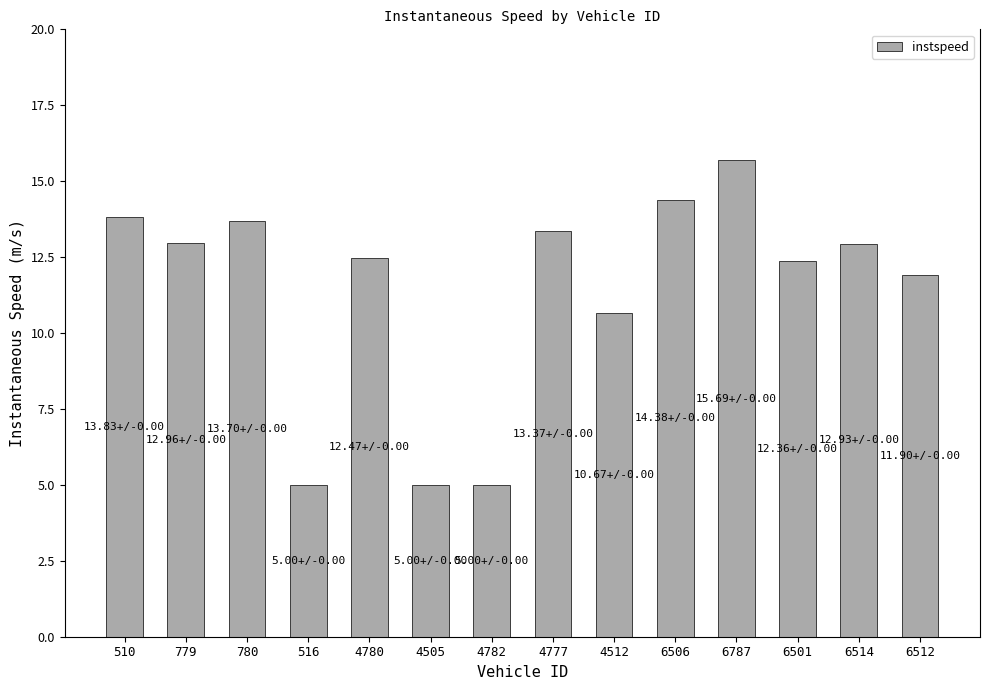

How many series are shown in this chart?

1